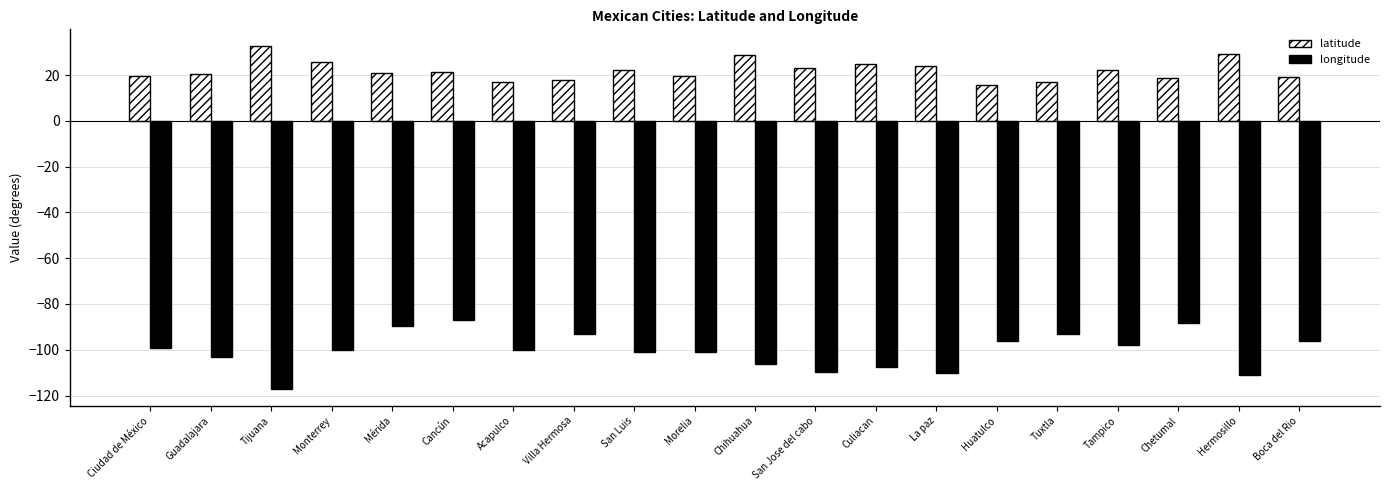

List the series in order of their peak value, highest first.

latitude, longitude